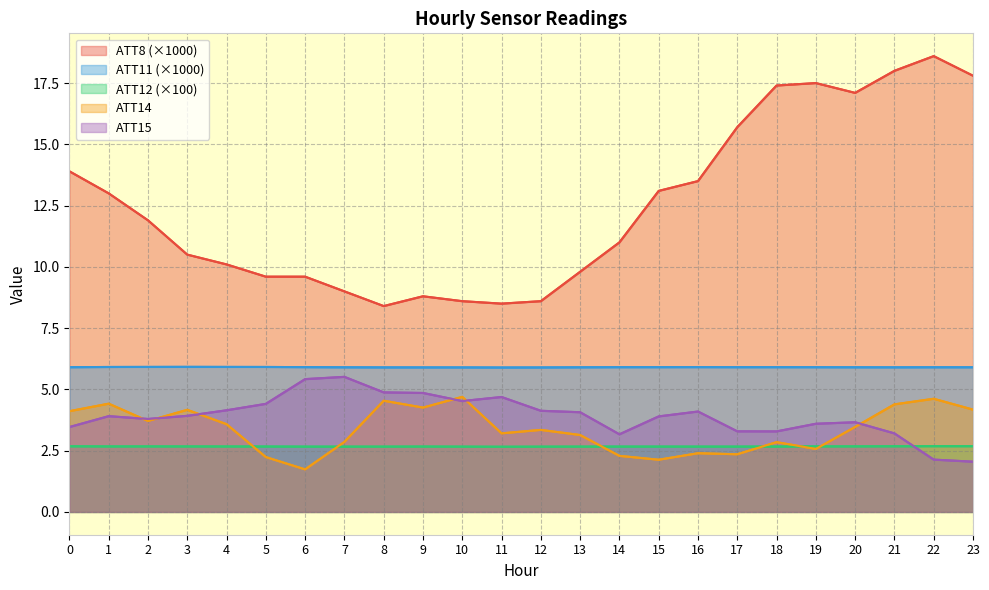

Which category has the highest value in the ATT12 series?

22